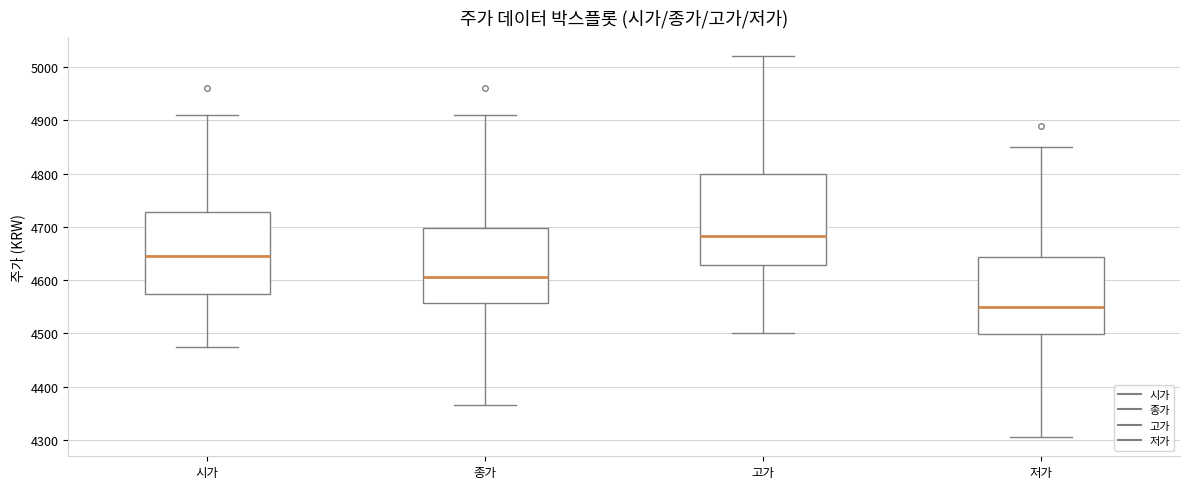

Comparing the boxes themselves (not the whiskers), which one is the tallest?

고가